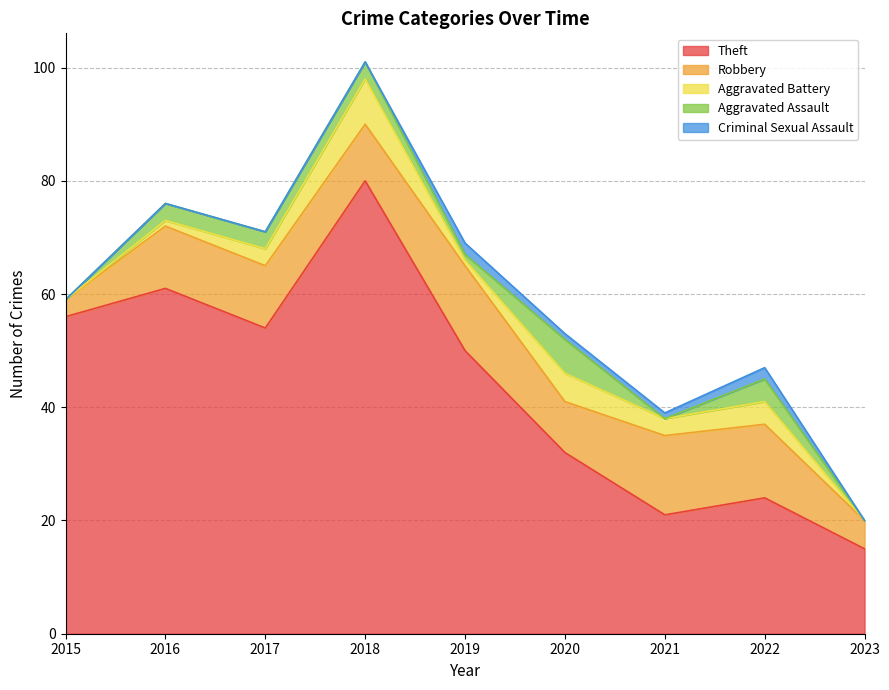

Rank the categories by Aggravated Battery value from lowest to highest.

2015, 2023, 2016, 2019, 2017, 2021, 2022, 2020, 2018